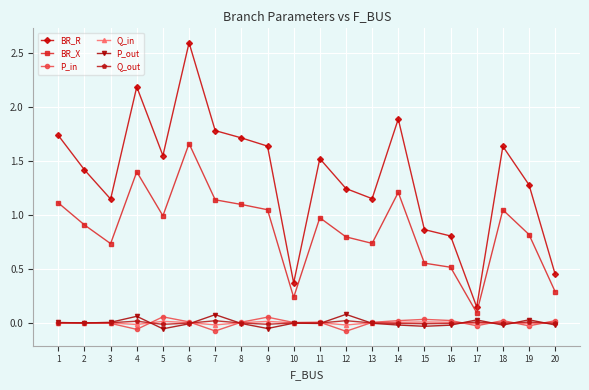

How many interior local peaks does the BR_R series have?

5